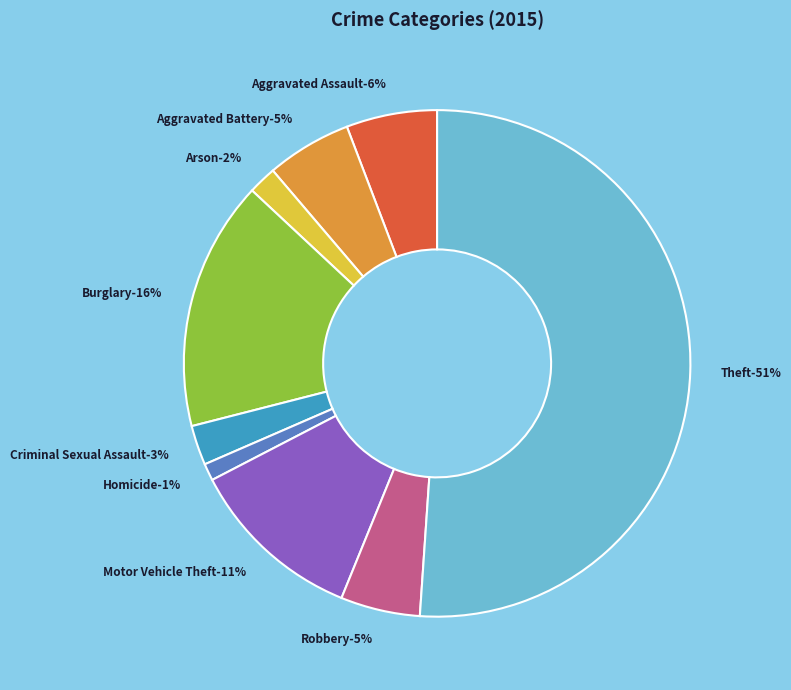

How many slices are in this pie chart?

9